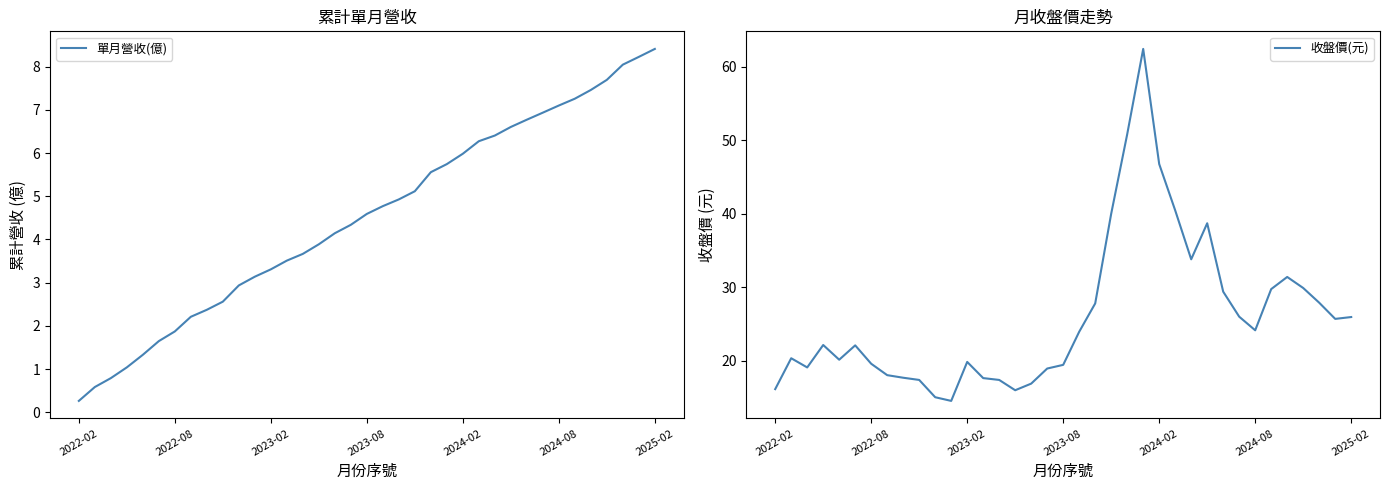

What is the maximum value for 收盤價(元)?

62.4